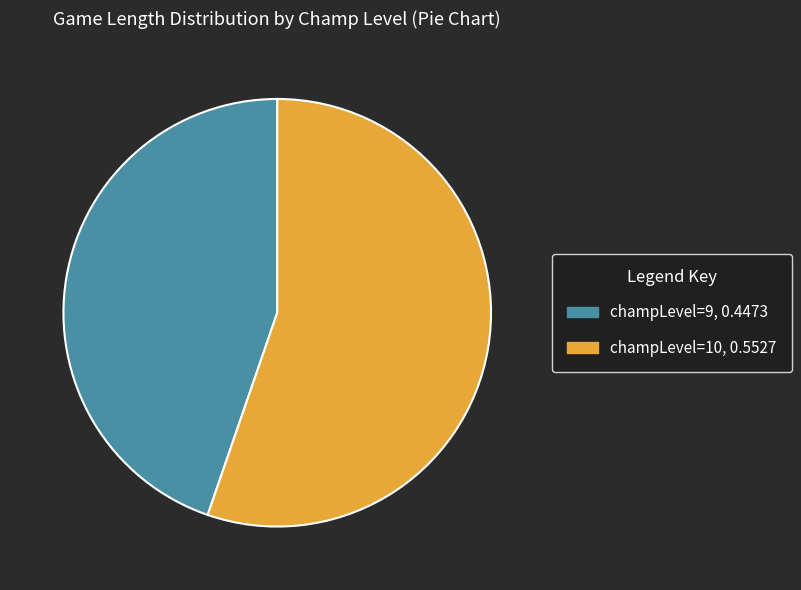

Is there a majority slice in this chart?

Yes